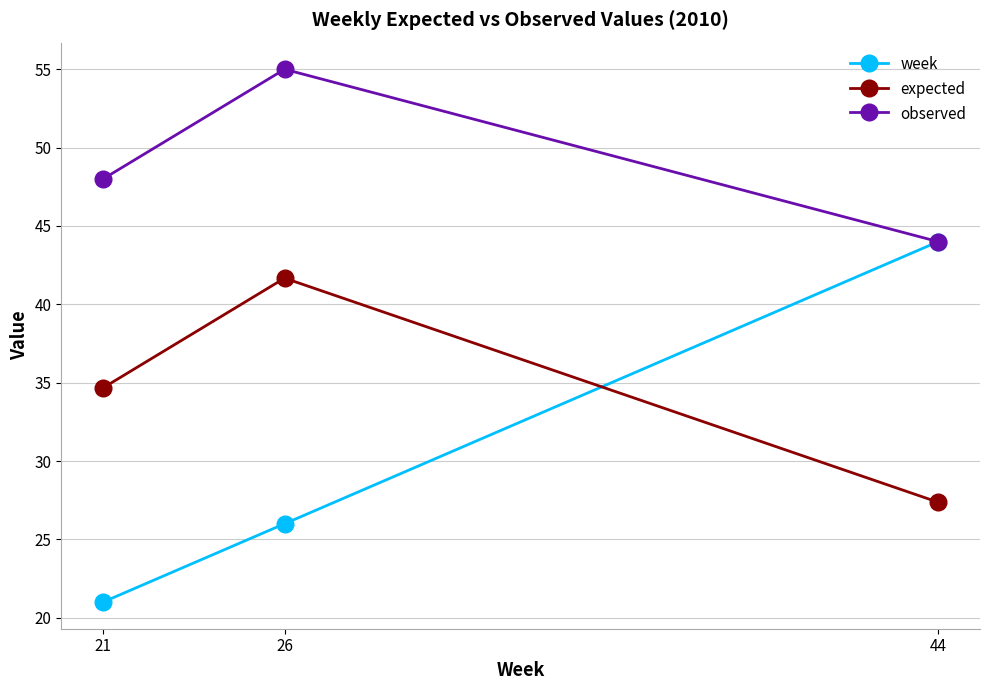

What is the sum of all observed values?

147.0